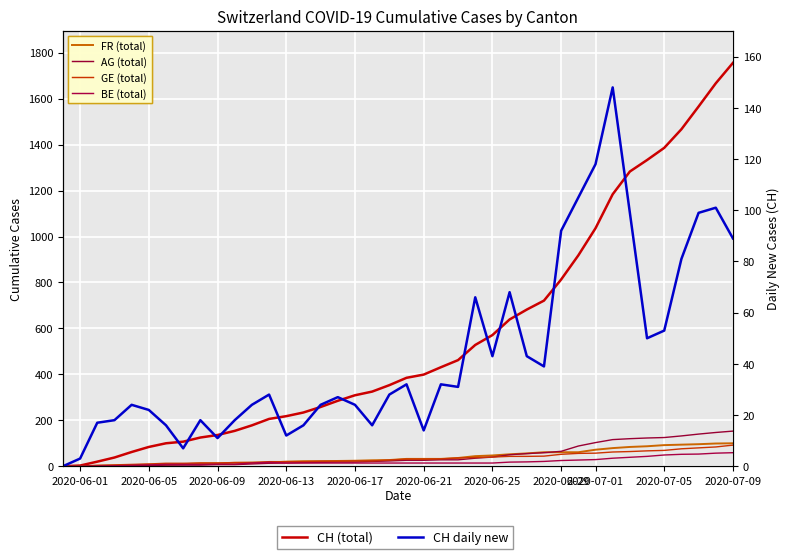

Does the chart display data point markers on the line(s)?

No